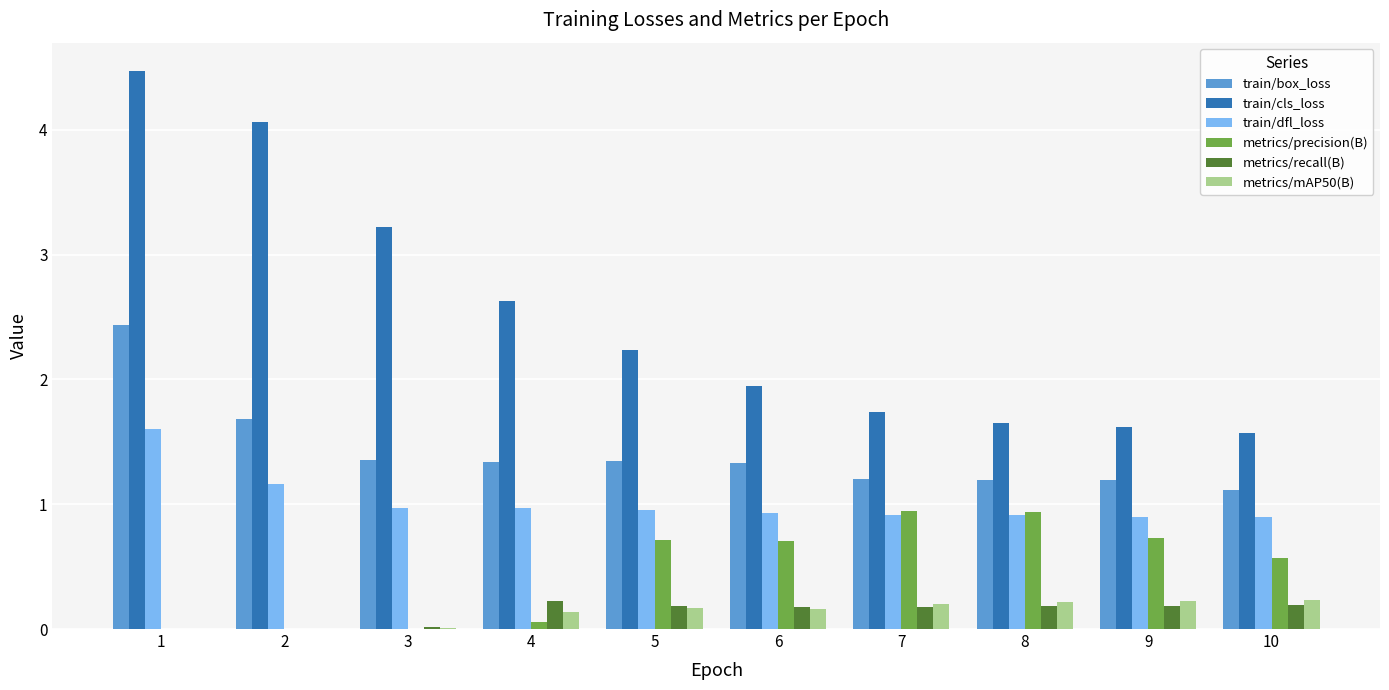

True or false: train/cls_loss has a value of 2.9 at 6.

False